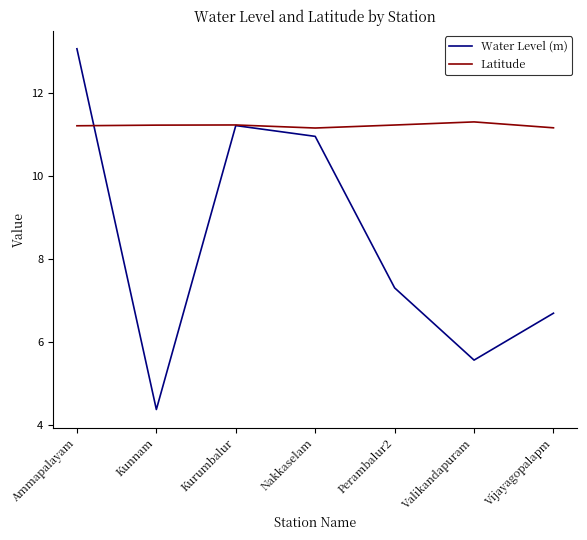

Reading right to left, extract all data points from this chart.

Water Level (m): Vijayagopalapm=6.7	Valikandapuram=5.6	Perambalur2=7.3	Nakkaselam=11.0	Kurumbalur=11.2	Kunnam=4.4	Ammapalayam=13.1
Latitude: Vijayagopalapm=11.2	Valikandapuram=11.3	Perambalur2=11.2	Nakkaselam=11.2	Kurumbalur=11.2	Kunnam=11.2	Ammapalayam=11.2